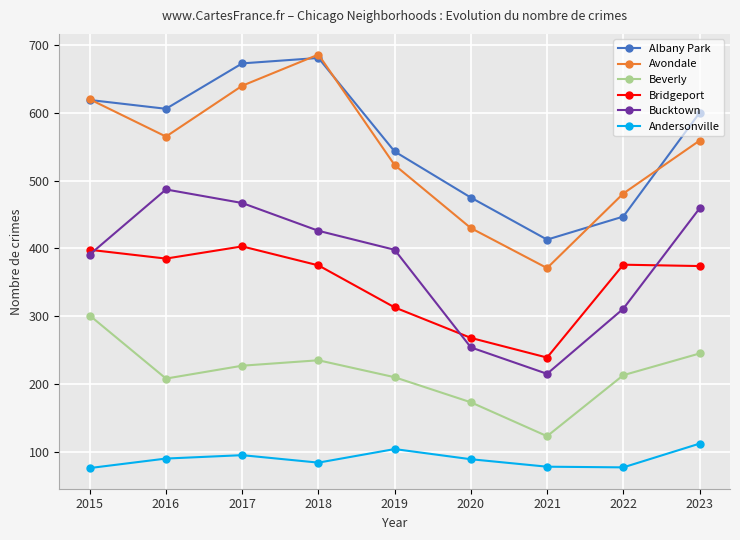

Which series has the widest spread of values?

Avondale